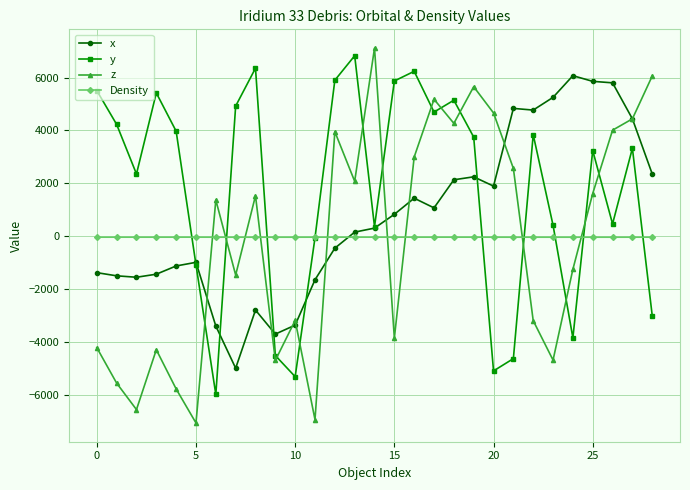

What is the value of the z point at the 9th from the left?

1538.4